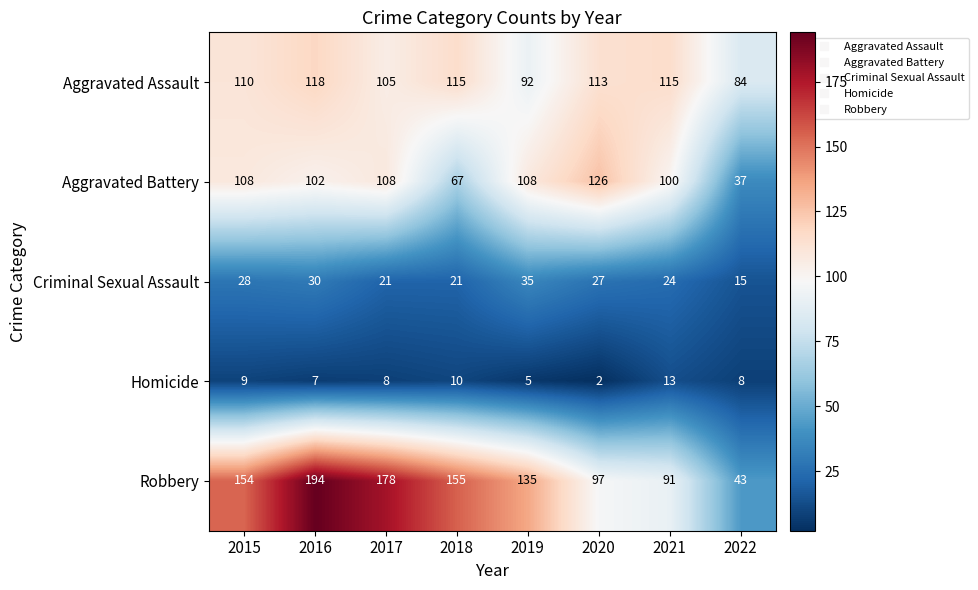

Which series has the widest spread of values?

Robbery